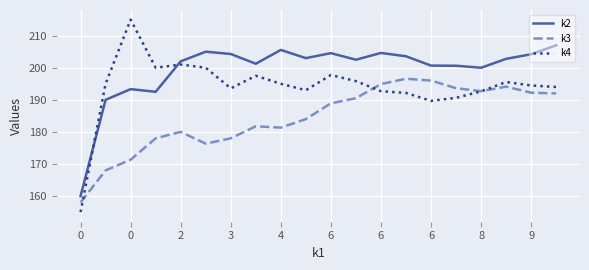

Which series has the widest spread of values?

k4